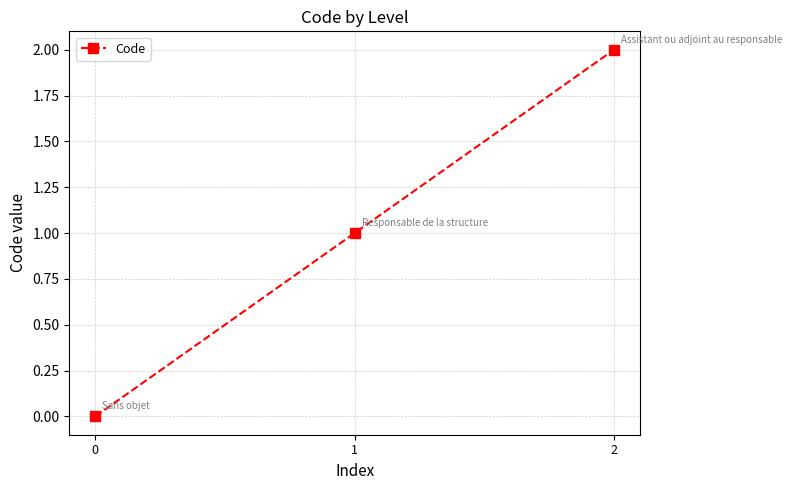

Which has a higher value, 0 or 1?

1